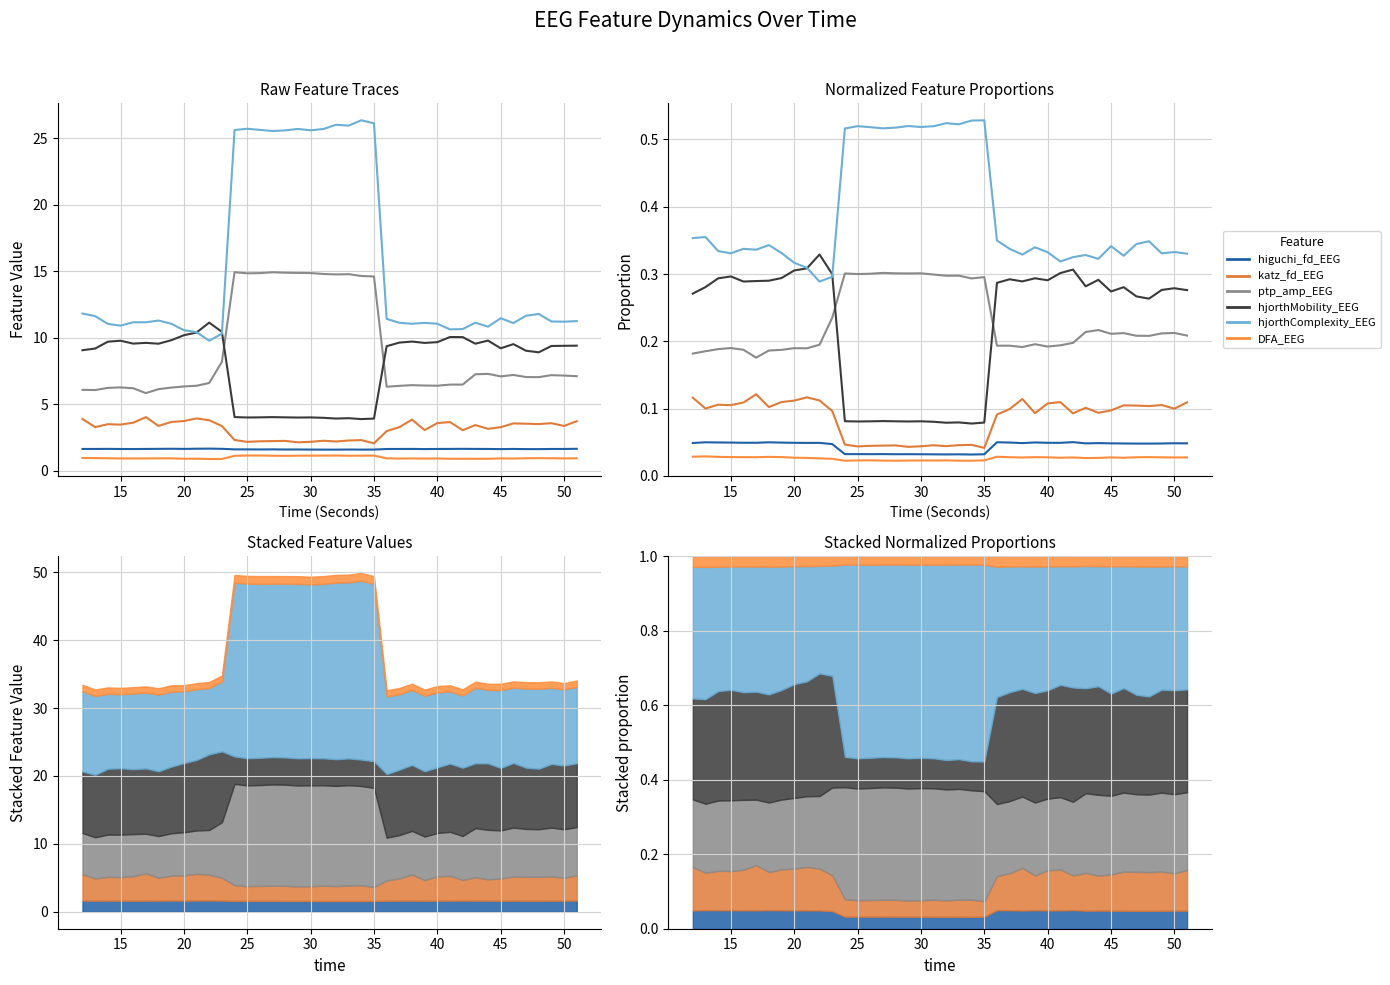

How many hjorthMobility_EEG values are between 0 and 1?

40